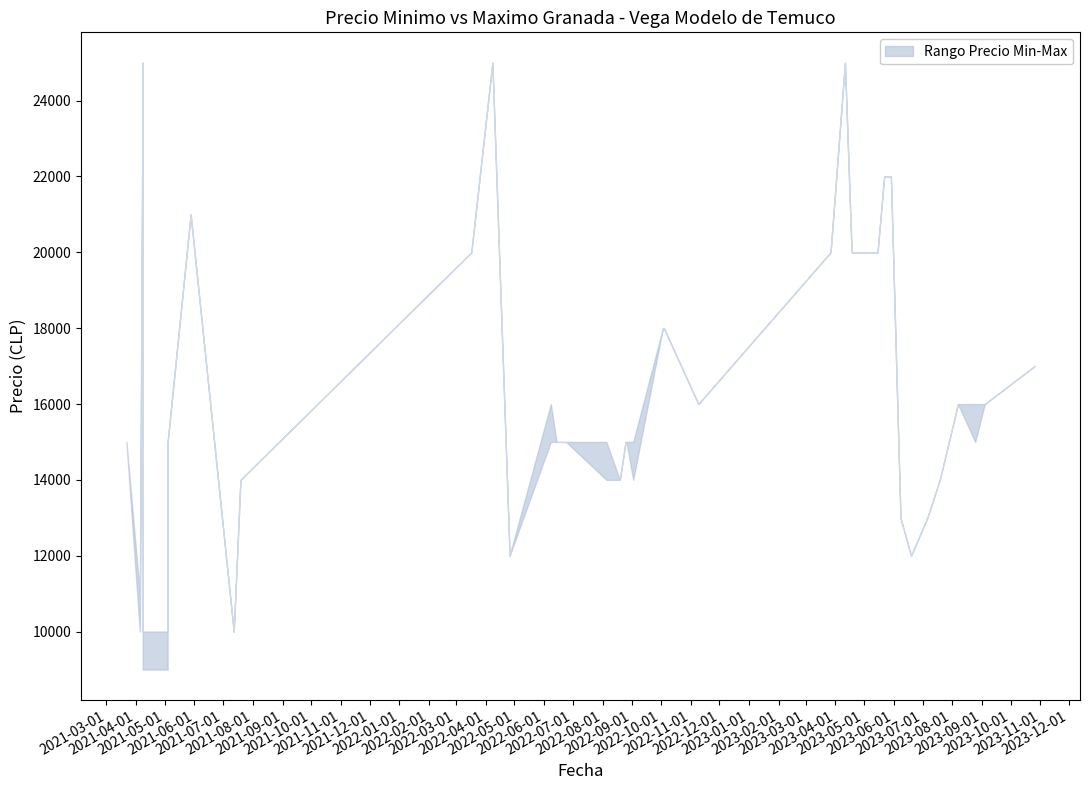

True or false: Precio minimo and Precio maximo intersect in this chart.

False